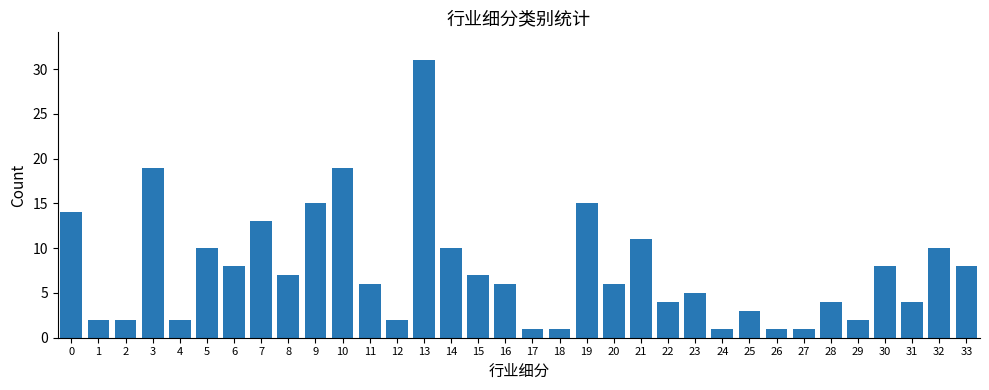

Reading right to left, extract all data points from this chart.

33=8	32=10	31=4	30=8	29=2	28=4	27=1	26=1	25=3	24=1	23=5	22=4	21=11	20=6	19=15	18=1	17=1	16=6	15=7	14=10	13=31	12=2	11=6	10=19	9=15	8=7	7=13	6=8	5=10	4=2	3=19	2=2	1=2	0=14